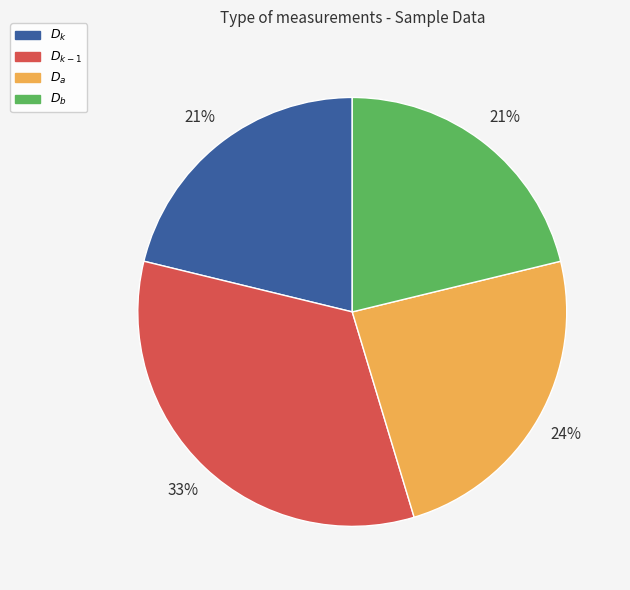

Count the number of slices in the pie.

4